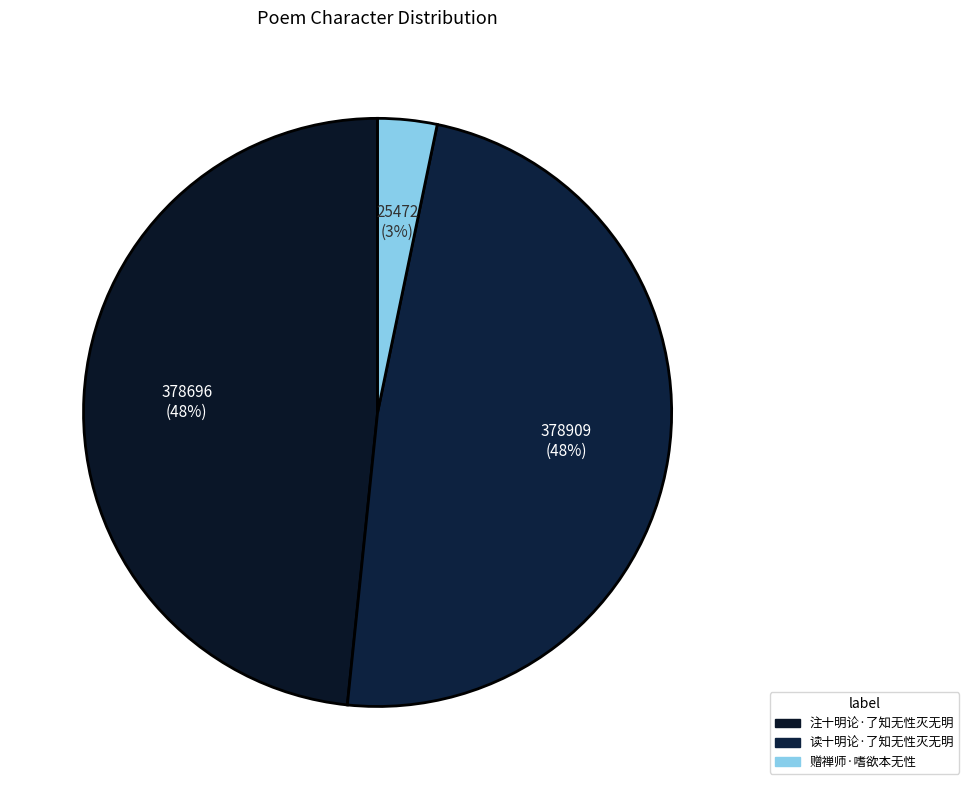

How many segments does this pie chart have?

3